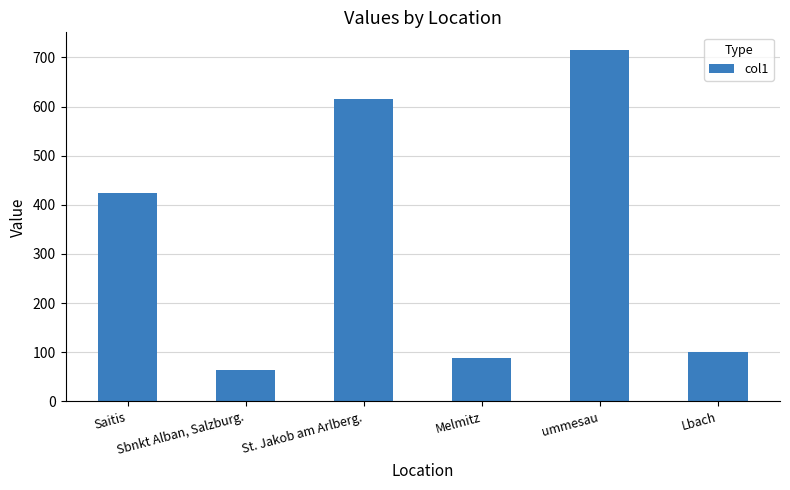

At which label is the value closest to 389?

Saitis